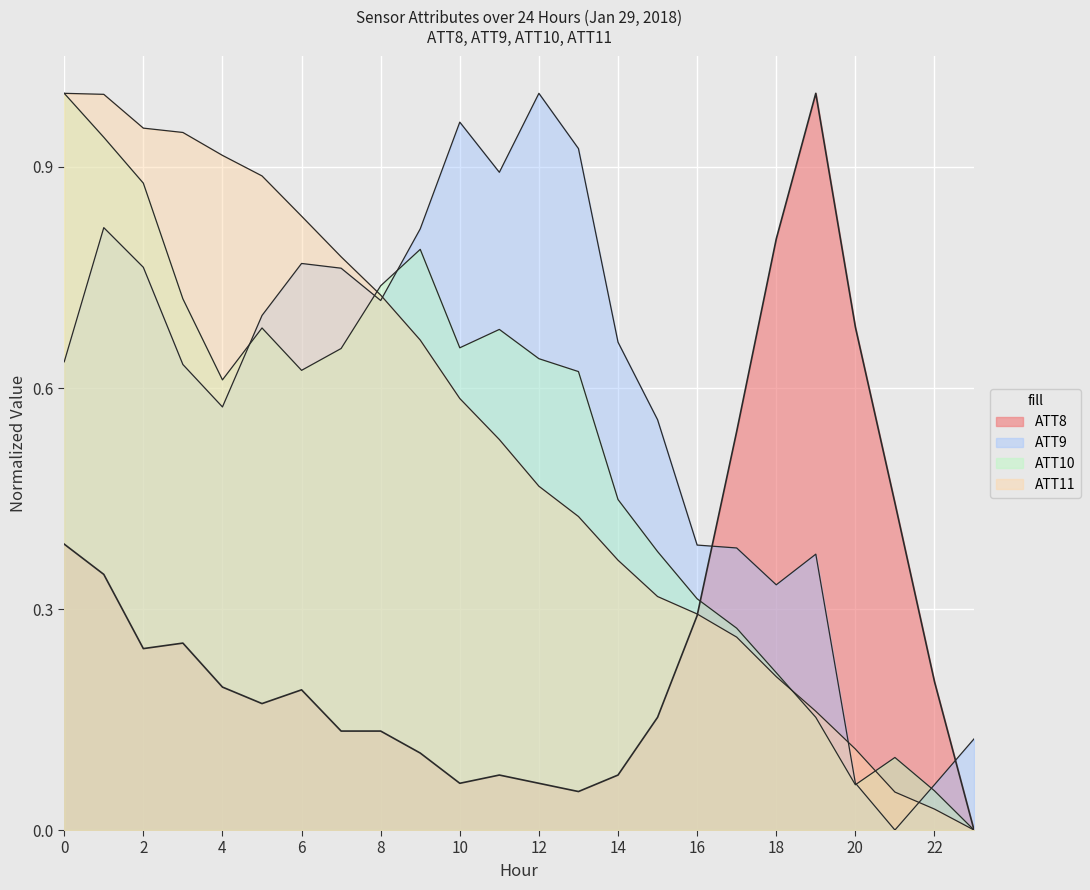

Rank the series at 23 from highest to lowest value.

ATT9, ATT8, ATT10, ATT11